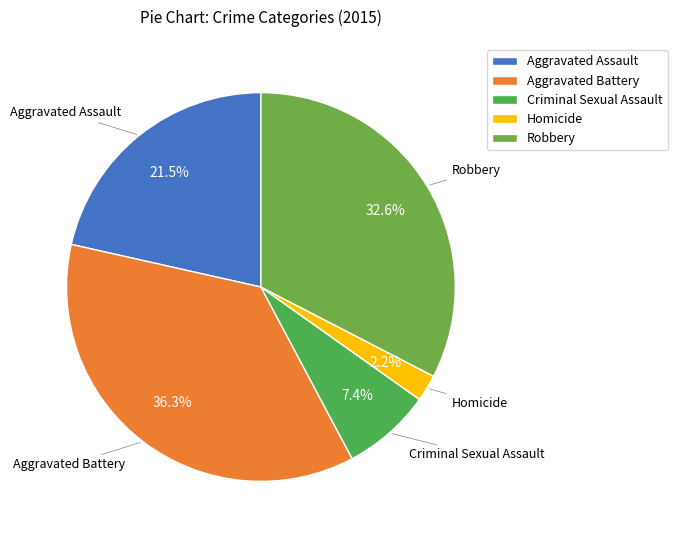

True or false: Aggravated Assault accounts for 7% of the total.

False